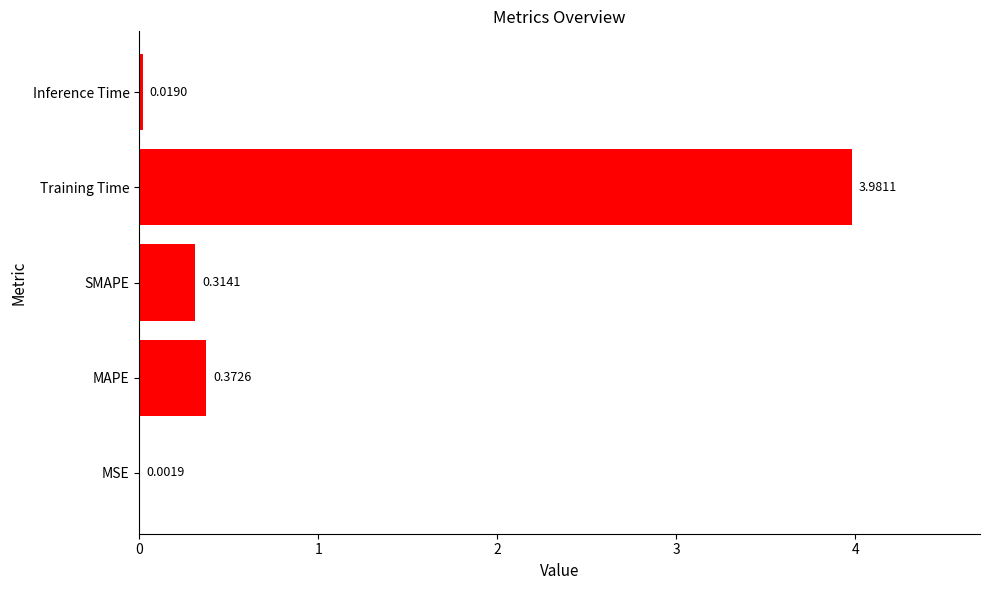

What is the sum of all values?

4.7